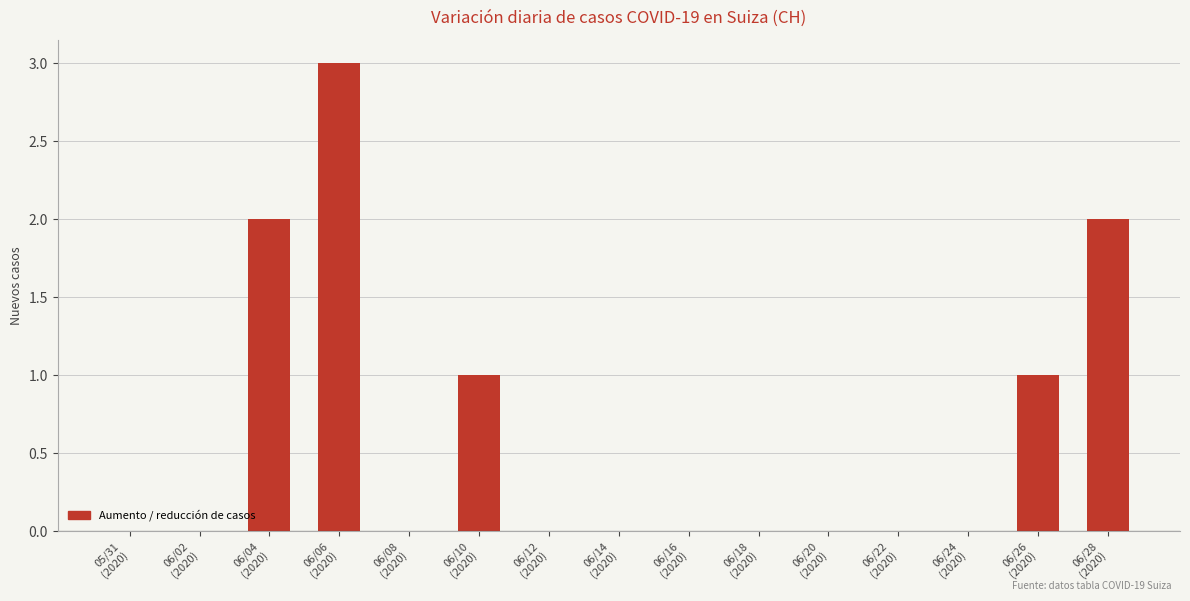

Are the bars grouped side by side (vs. stacked)?

No